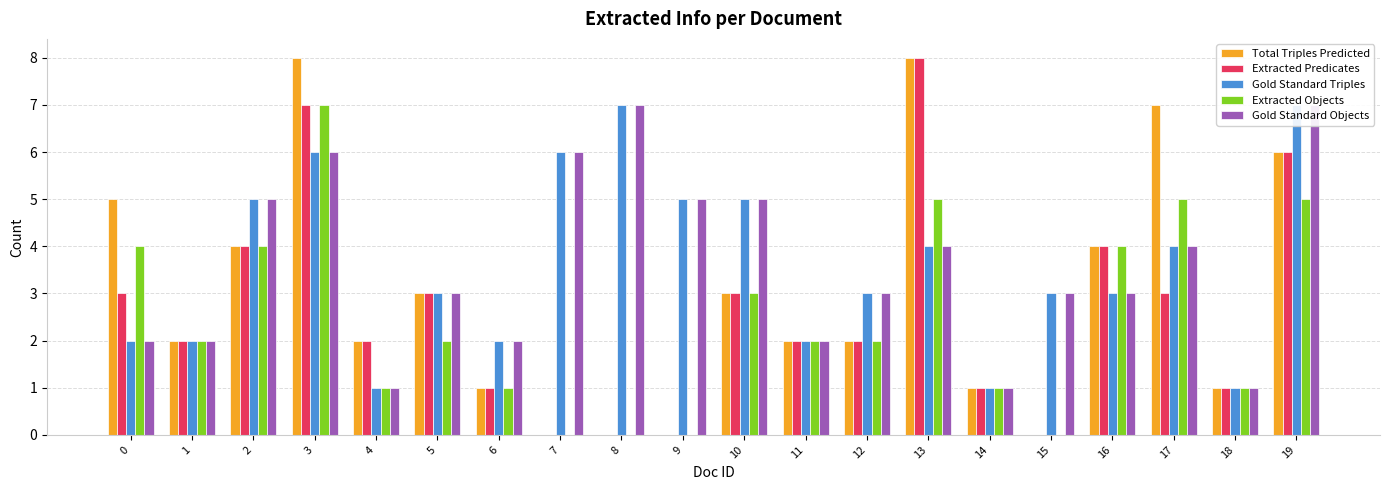

Between 10 and 15, which is larger?

10